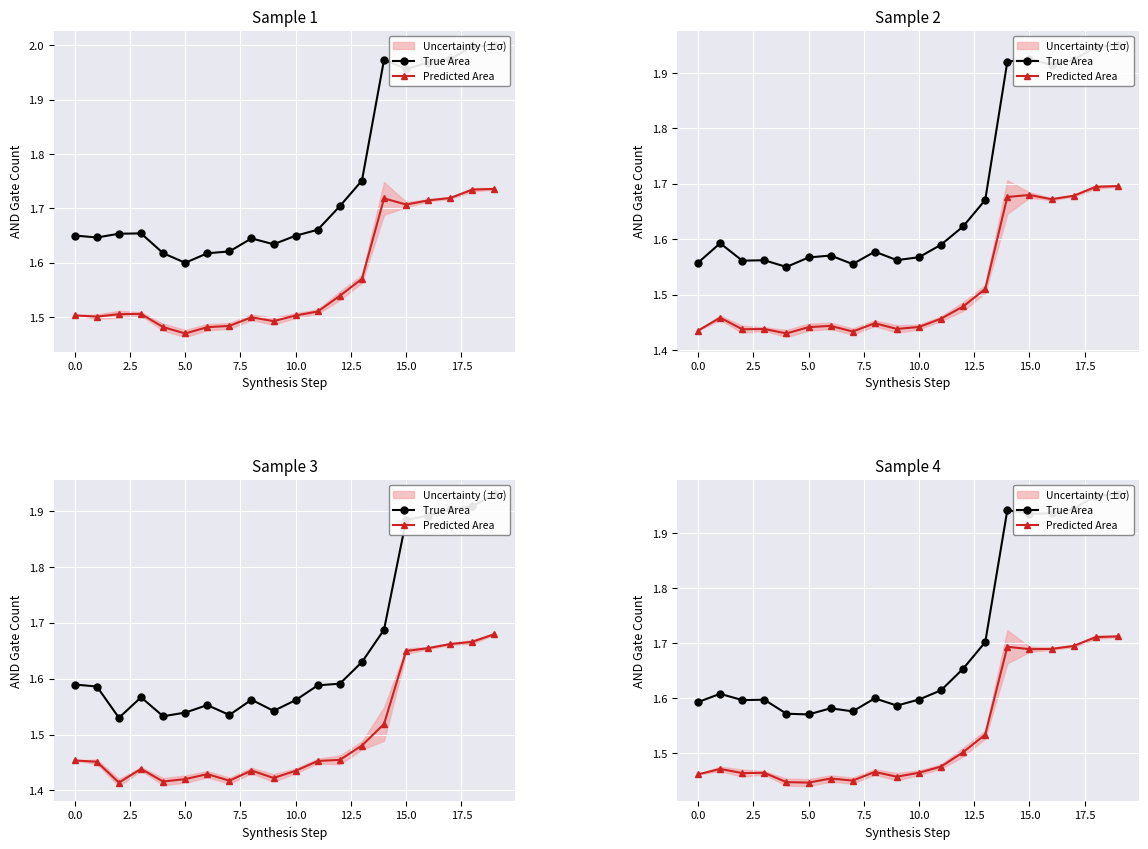

What is the average value of the Predicted Area series?

1.5